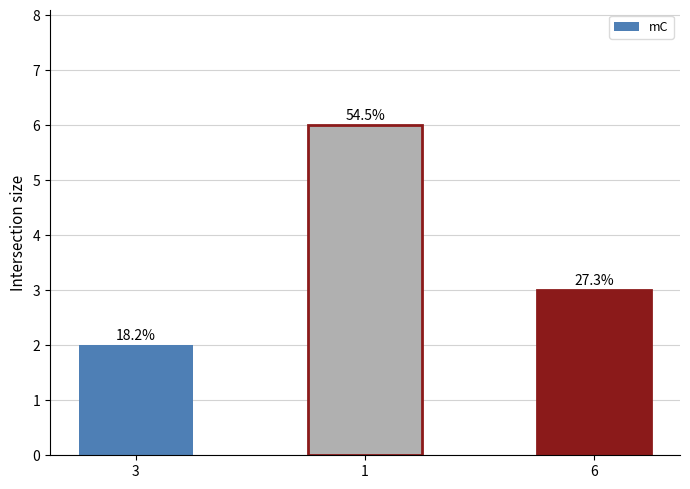

Which category has the lowest value across all series?

3